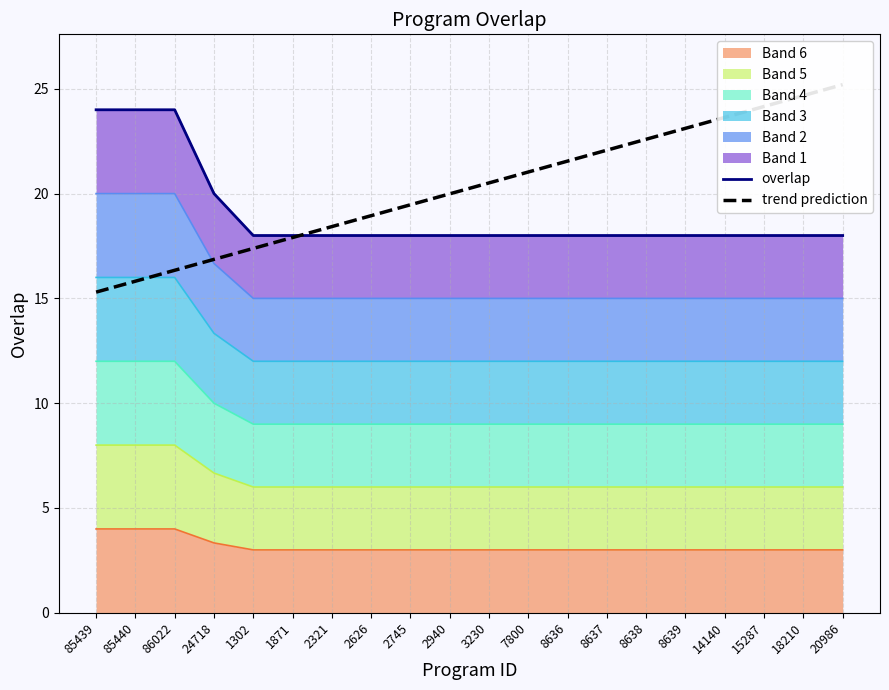

The overlap series shows 20.0 at 24718. True or false?

True